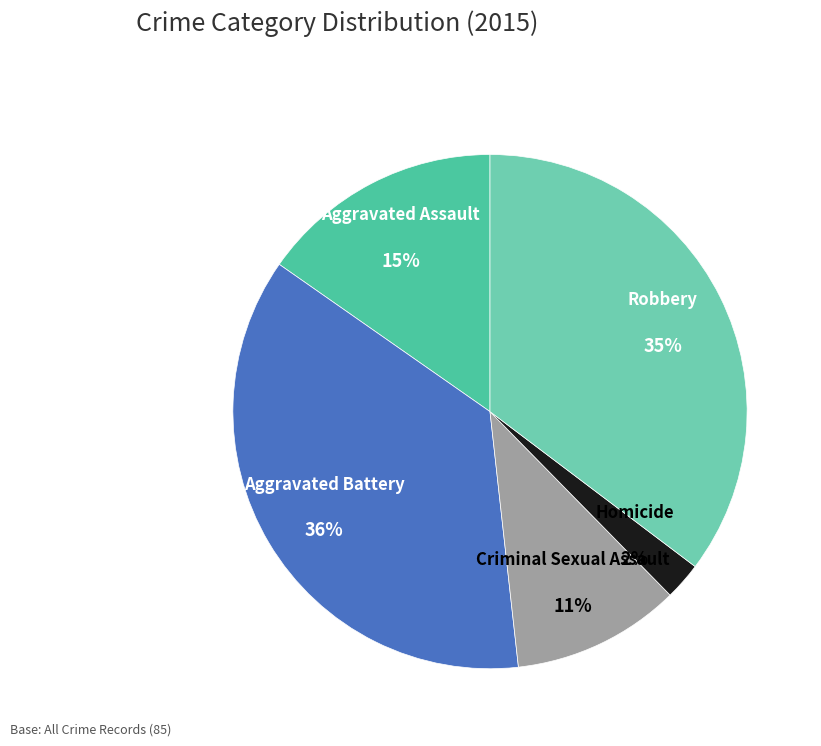

Which slice is the smallest?

Homicide